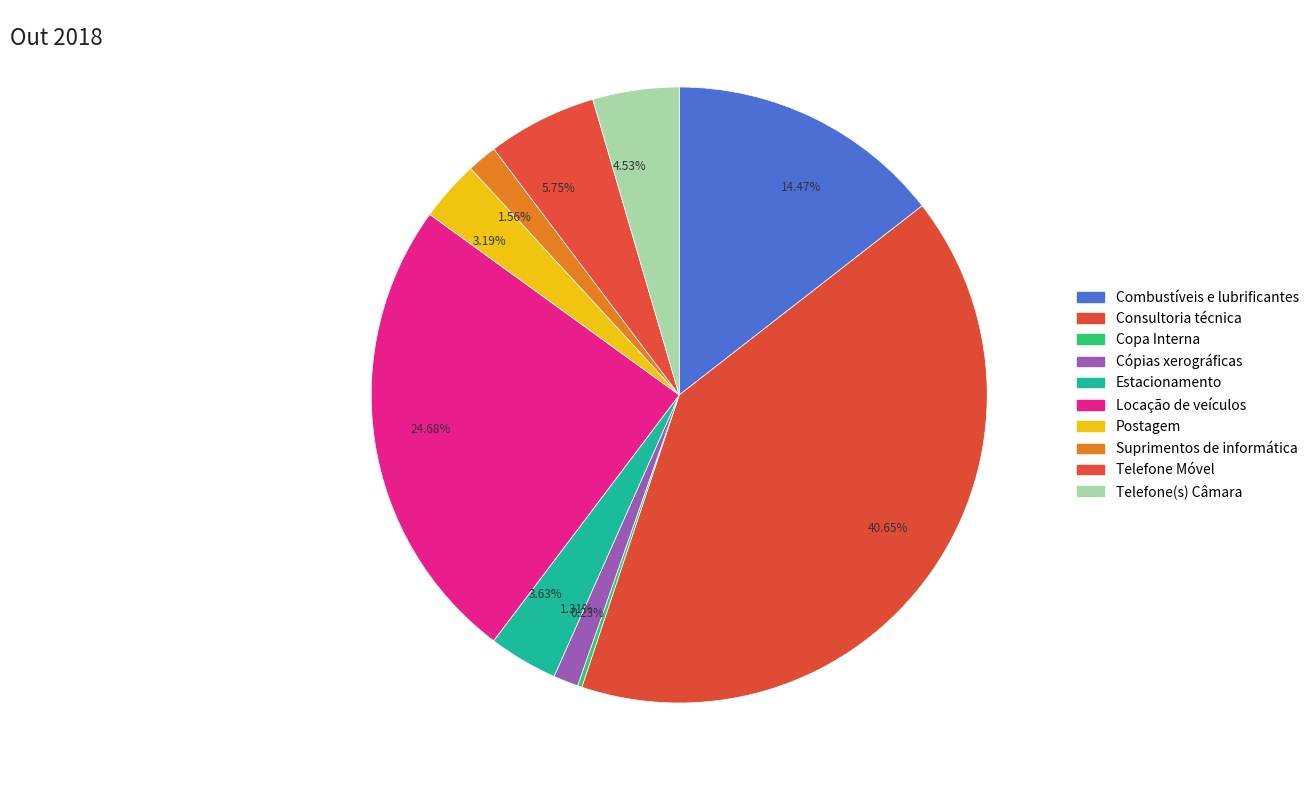

Is there a majority slice in this chart?

No